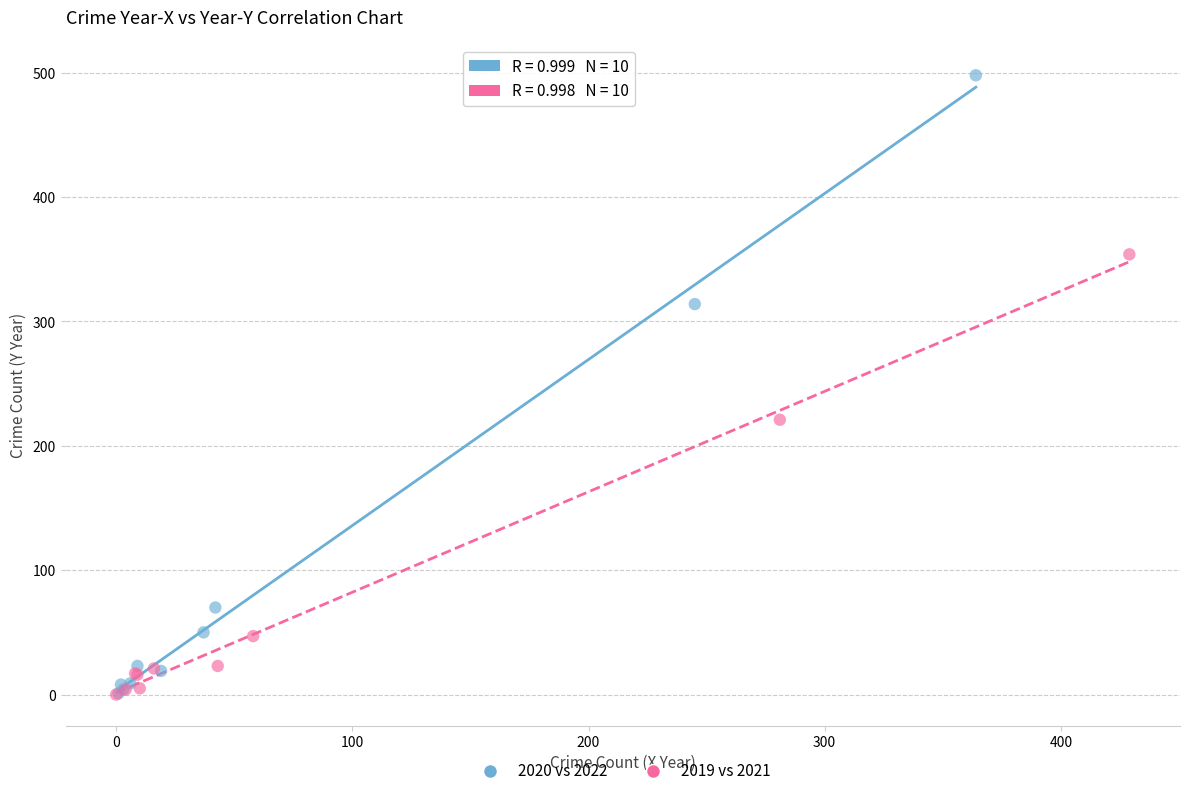

Which series has the largest Y range (max minus min)?

2020 vs 2022